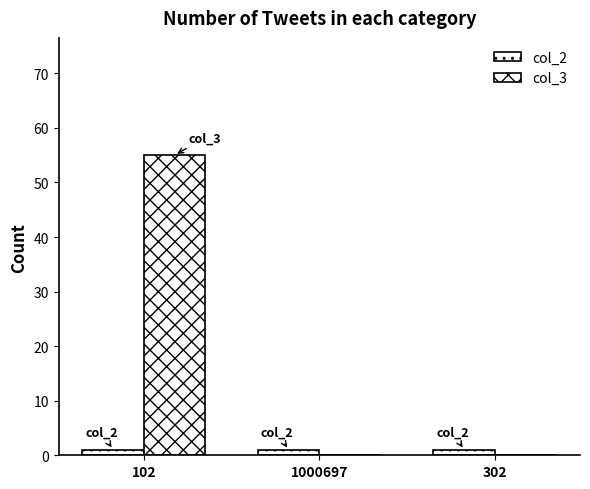

Rank the series by their average value, from highest to lowest.

col_3, col_2